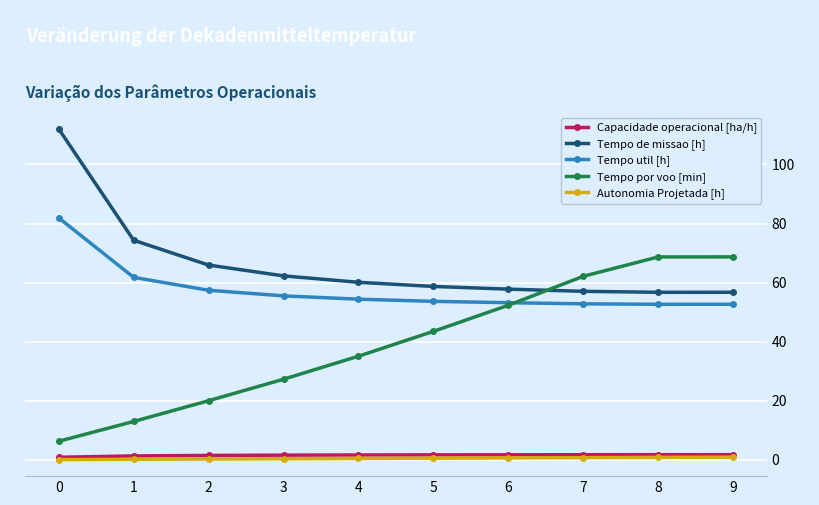

Which series changed the most between 4 and 5?

Tempo por voo [min]